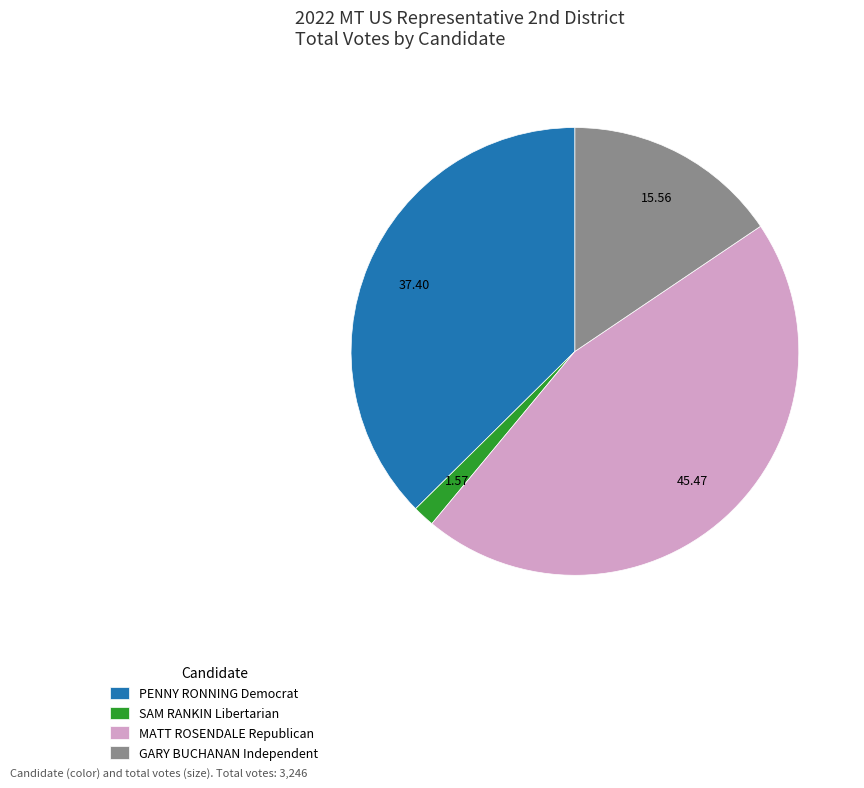

Rank the categories by value from highest to lowest.

MATT ROSENDALE Republican, PENNY RONNING Democrat, GARY BUCHANAN Independent, SAM RANKIN Libertarian